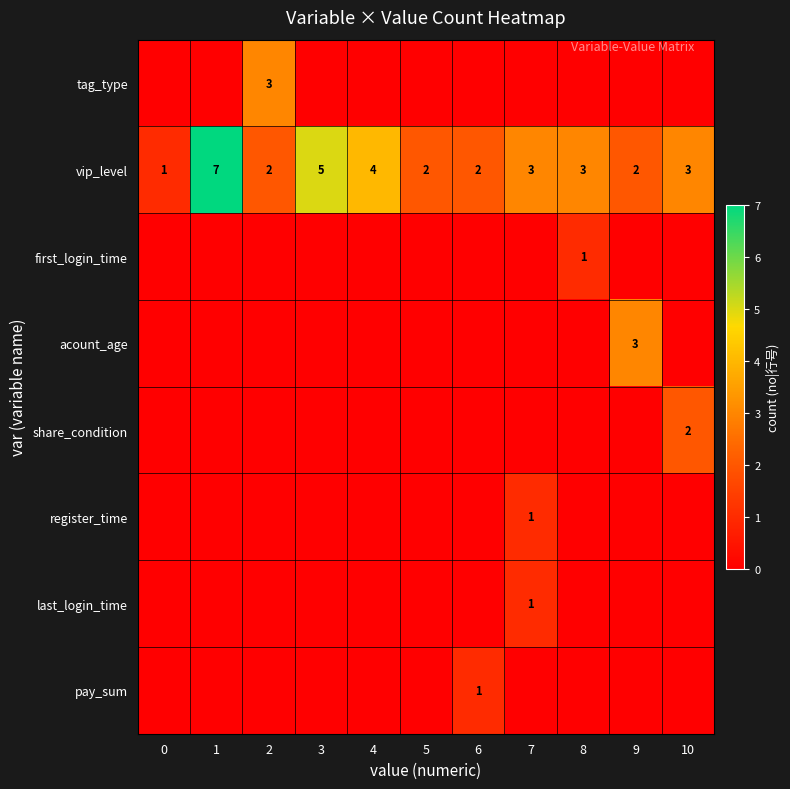

At which label is vip_level closest to 4?

4